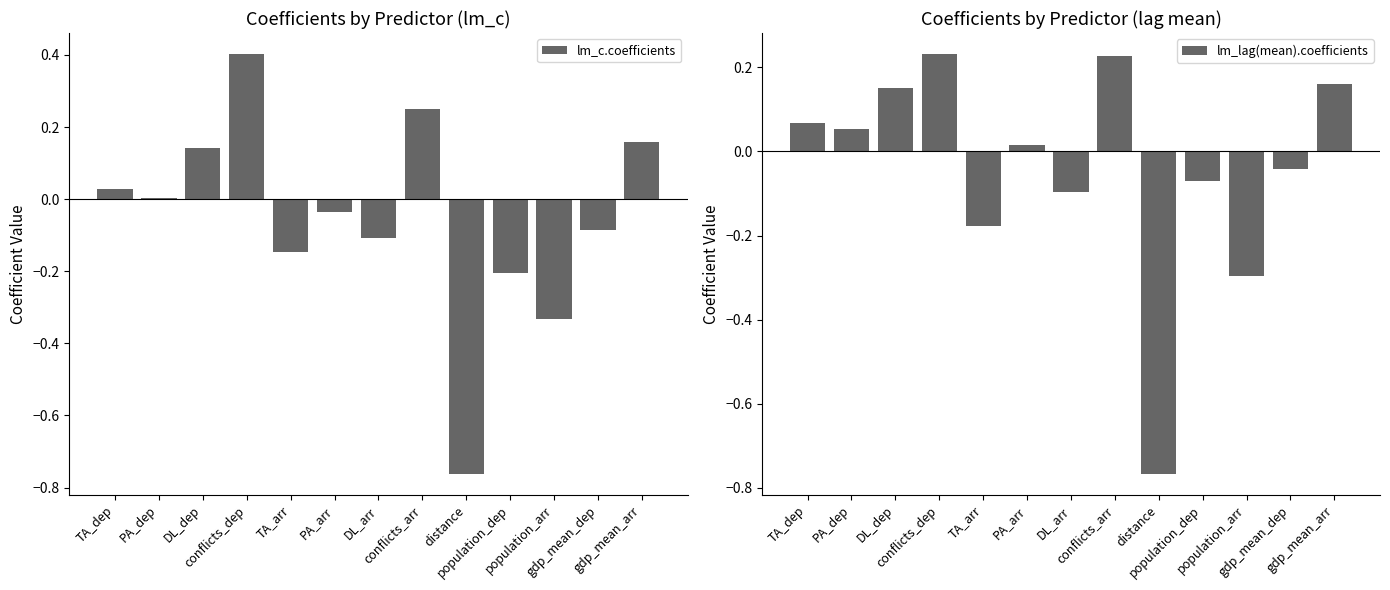

At which category is the sum across all series the highest?

conflicts_dep